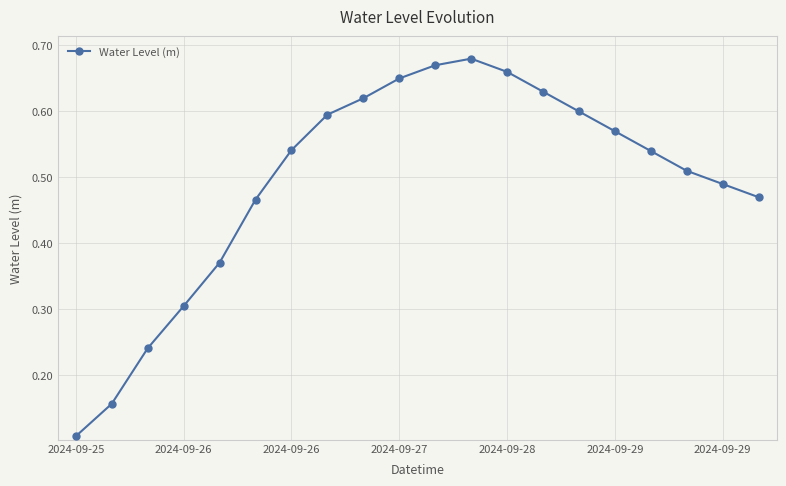

How many points are higher than both their immediate neighbors (excluding endpoints)?

1